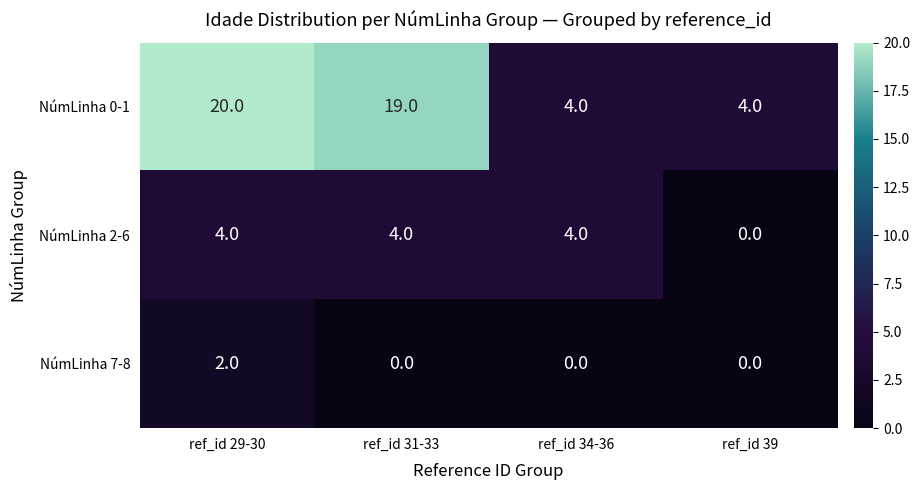

How many NúmLinha 2-6 values are between 4 and 5?

3